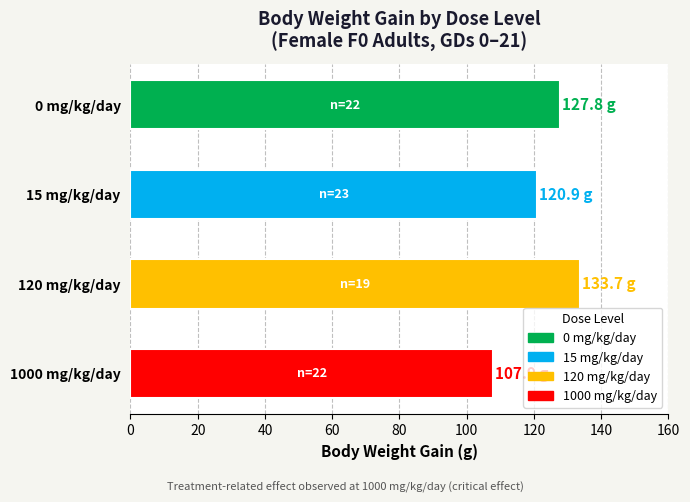

What is the label of the 4th bar from the bottom?

0 mg/kg/day